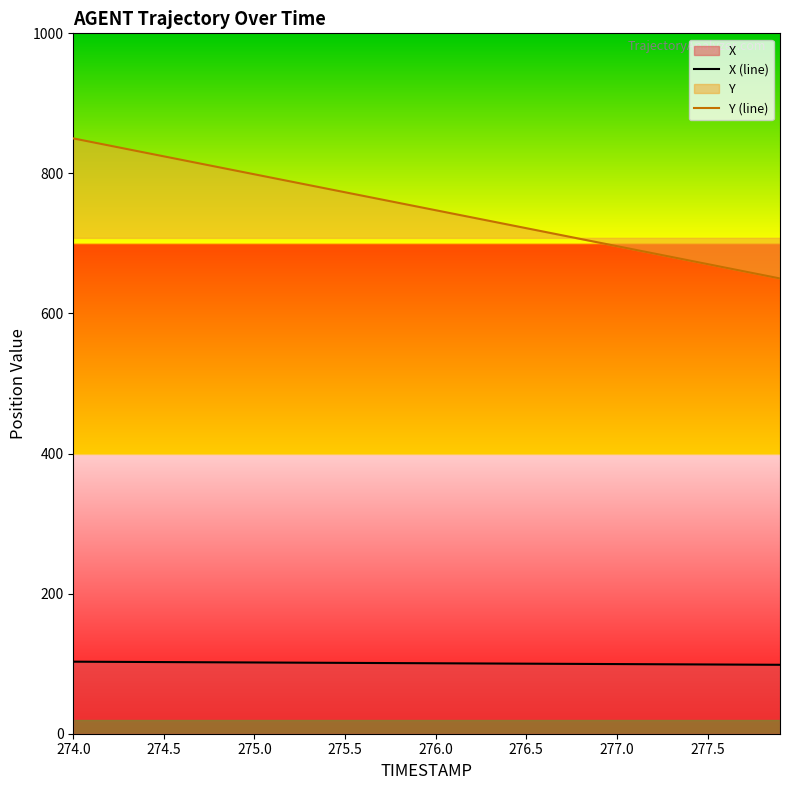

Read the Y (line) value at 275.5.

773.1